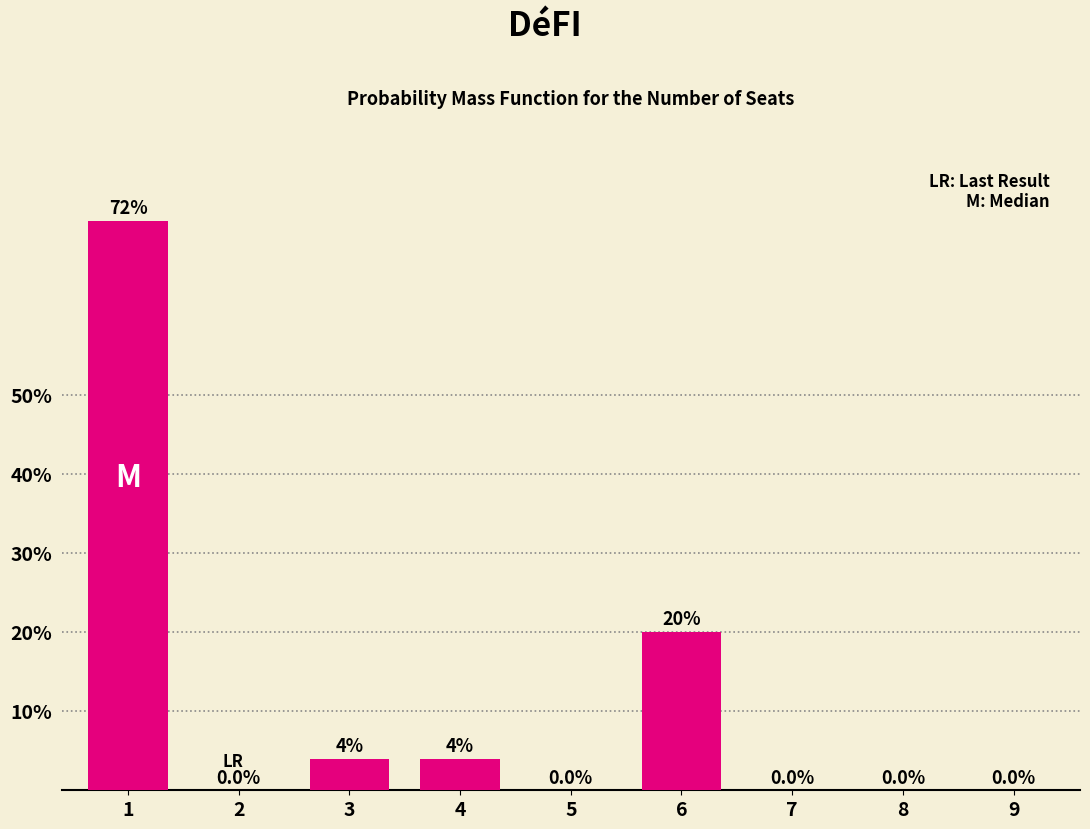

Reading left to right, transcribe all the data shown in this chart.

1=72	2=0	3=4	4=4	5=0	6=20	7=0	8=0	9=0